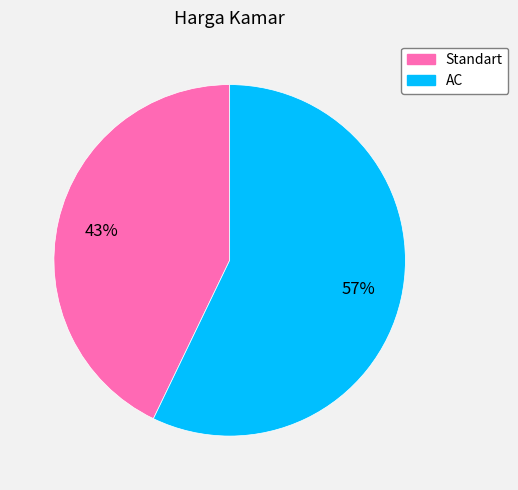

What is the ratio of the value at AC to the value at Standart?

1.3